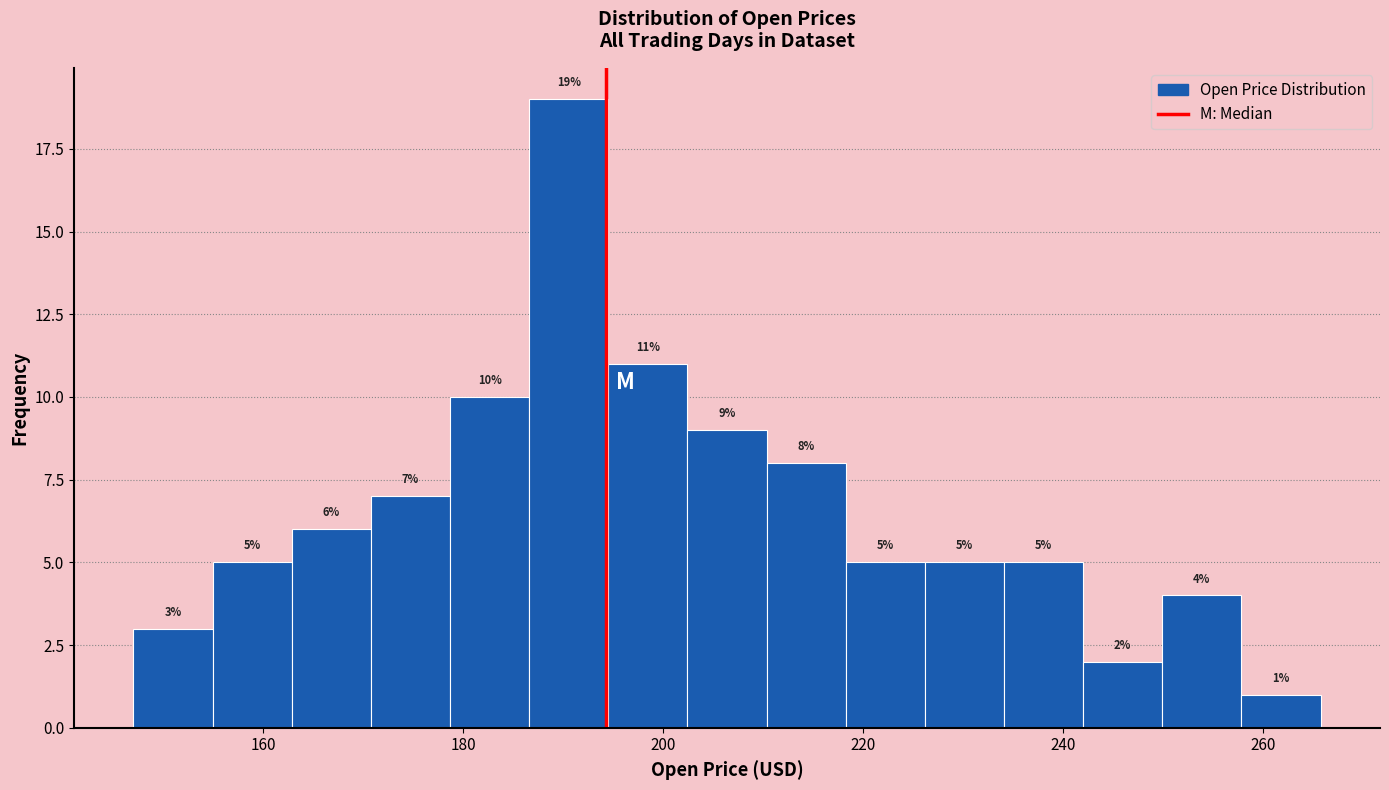

Read against the x-axis, roughly where is the centre of the tallest bar?

190